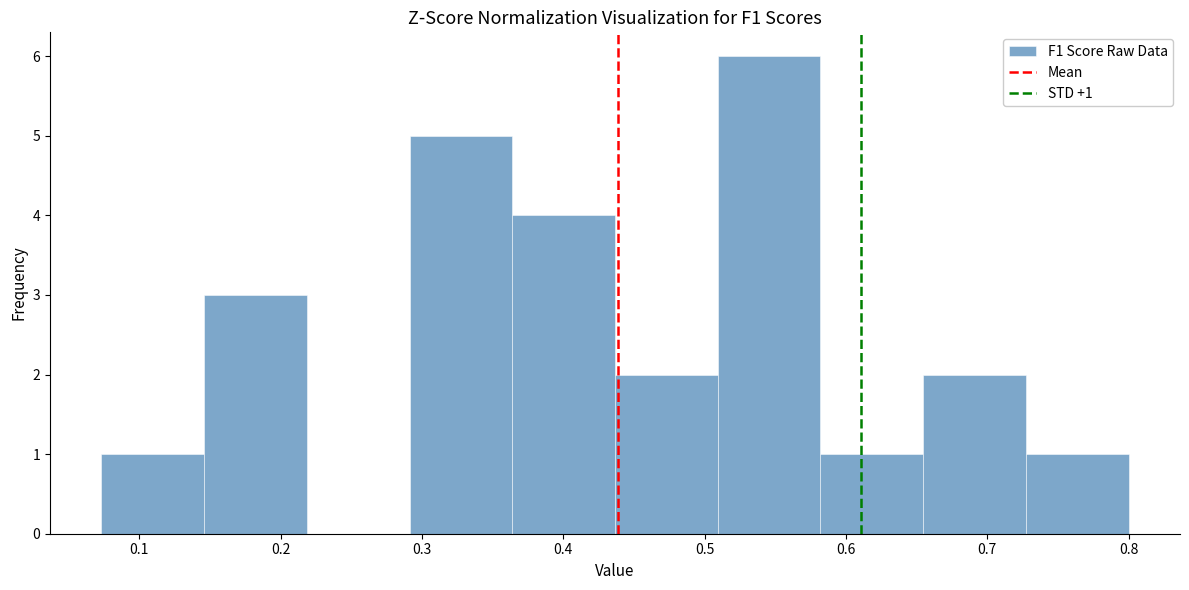

Which range on the x-axis has the tallest bar?

0.51 to 0.58